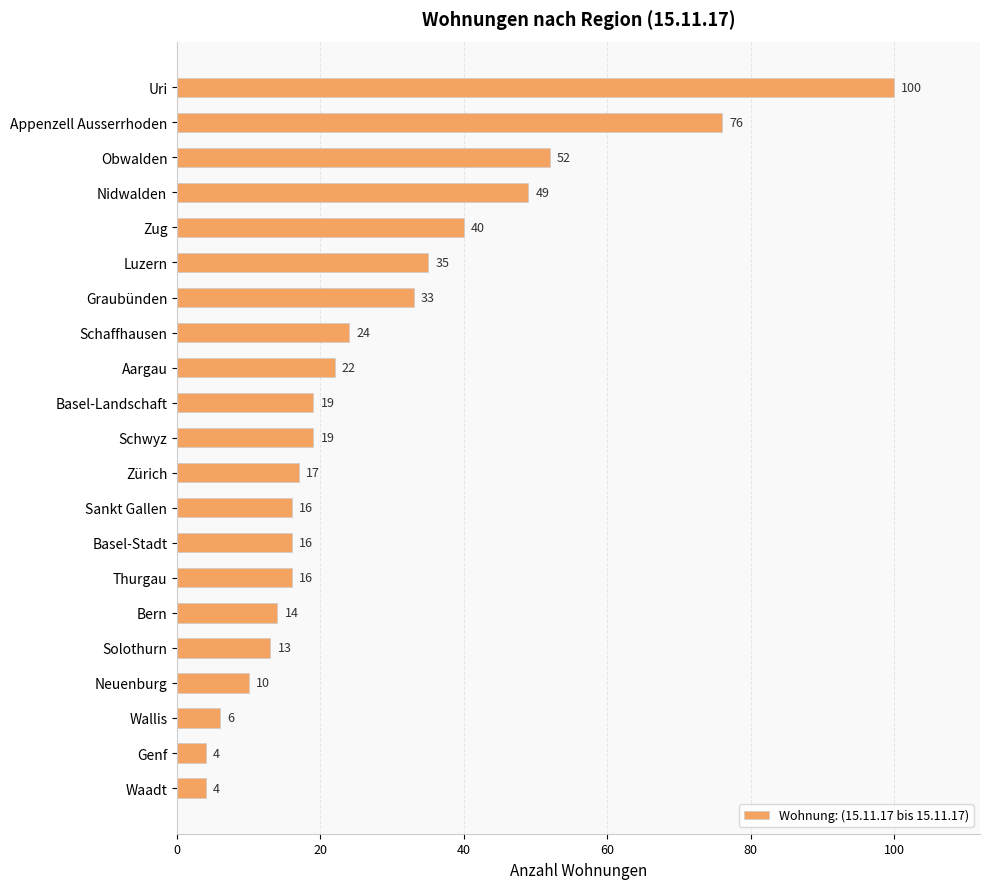

What is the difference between the maximum and second lowest values?

96